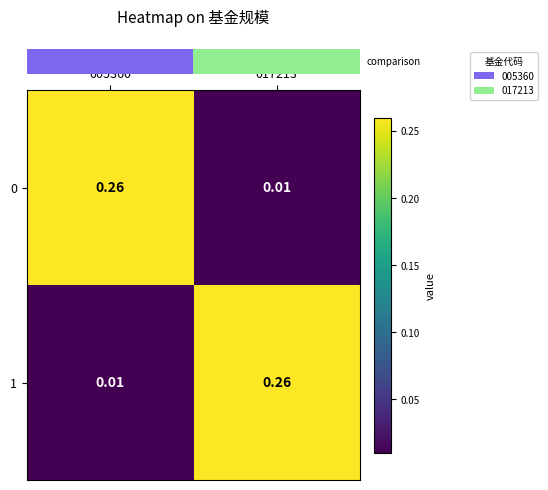

Which series has the widest spread of values?

row_0